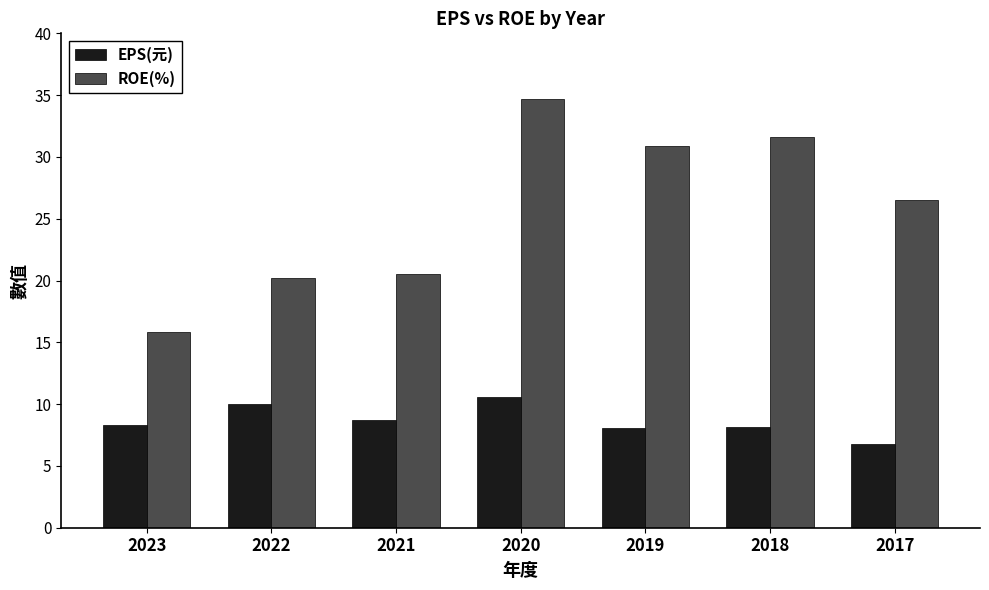

Rank the series at 2017 from lowest to highest value.

EPS(元), ROE(%)